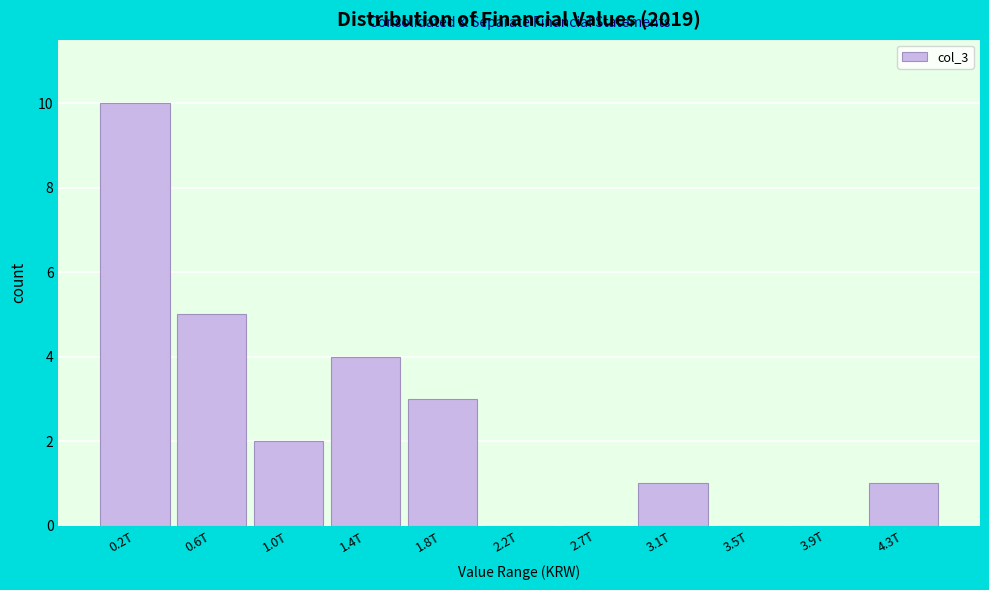

Reading left to right, extract all data points from this chart.

0.2T=10	0.6T=5	1.0T=2	1.4T=4	1.8T=3	2.2T=0	2.7T=0	3.1T=1	3.5T=0	3.9T=0	4.3T=1